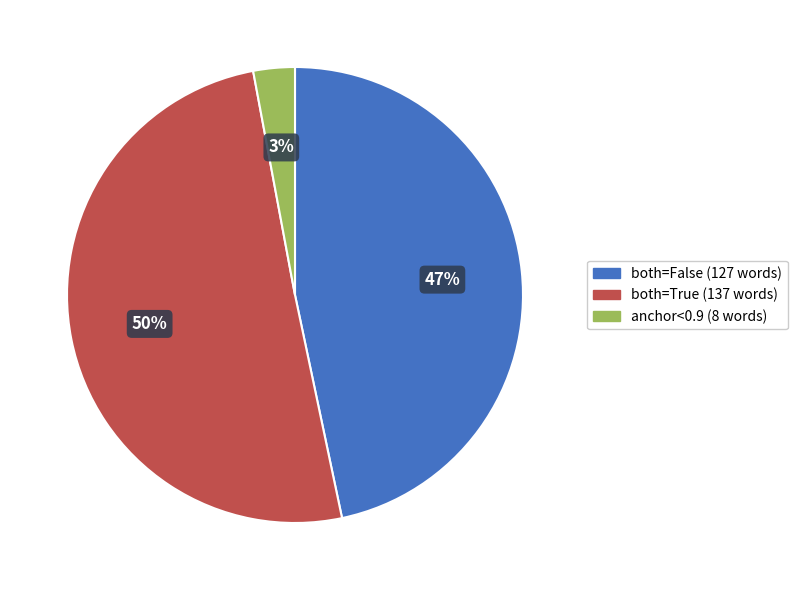

To the nearest percent, what is the average slice percentage?

33%